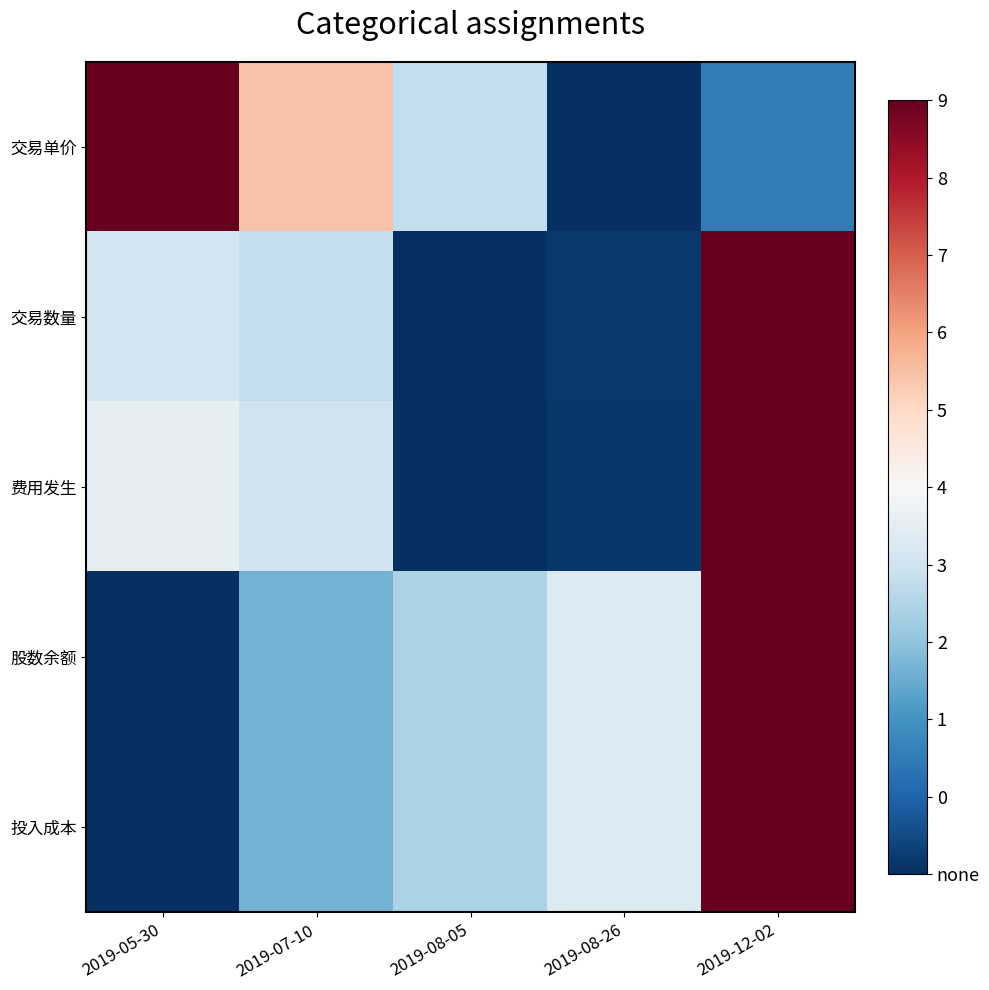

Reading right to left, what are all the values shown in this chart?

交易单价: 2019-12-02=0.2	2019-08-26=0.0	2019-08-05=0.4	2019-07-10=0.6	2019-05-30=1.0
交易数量: 2019-12-02=1.0	2019-08-26=0.0	2019-08-05=0.0	2019-07-10=0.4	2019-05-30=0.4
费用发生: 2019-12-02=1.0	2019-08-26=0.0	2019-08-05=0.0	2019-07-10=0.4	2019-05-30=0.4
股数余额: 2019-12-02=1.0	2019-08-26=0.4	2019-08-05=0.3	2019-07-10=0.3	2019-05-30=0.0
投入成本: 2019-12-02=1.0	2019-08-26=0.4	2019-08-05=0.3	2019-07-10=0.3	2019-05-30=0.0